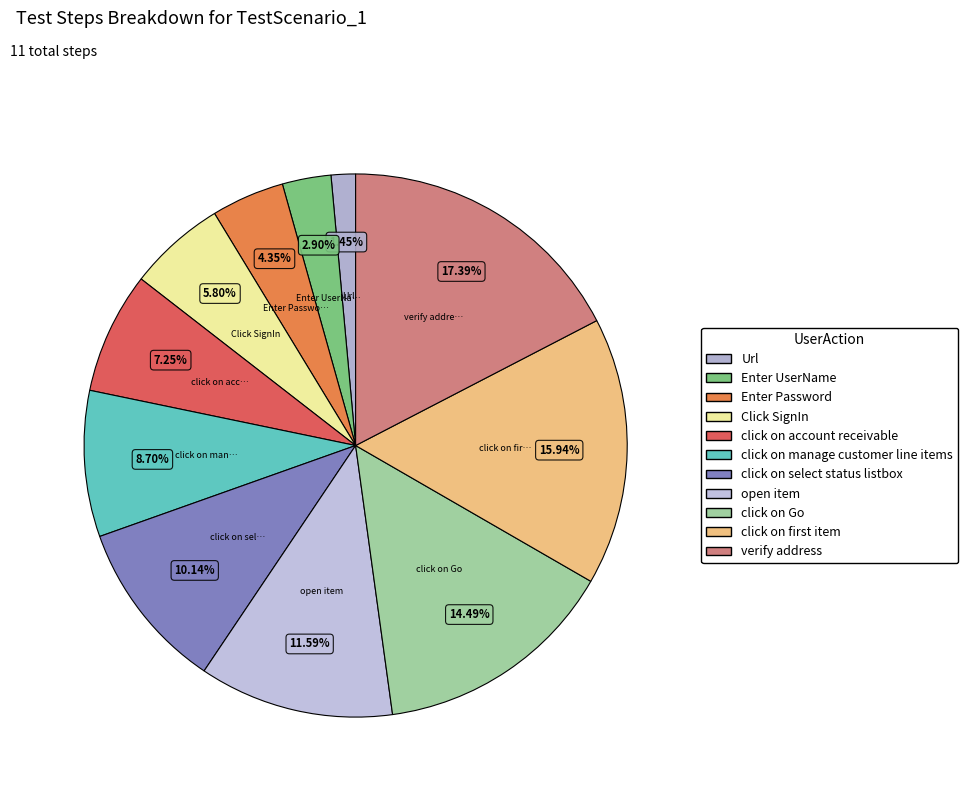

How many slices are in this pie chart?

11